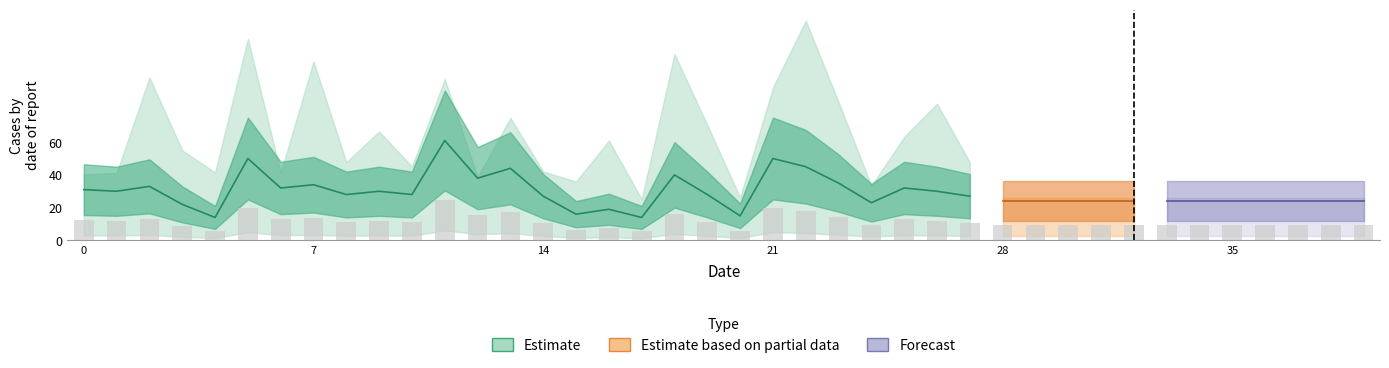

Reading left to right, extract all data points from this chart.

0=12.4	1=12.0	2=13.2	3=8.8	4=5.6	5=20.0	6=12.8	7=13.6	8=11.2	9=12.0	10=11.2	11=24.4	12=15.2	13=17.6	14=10.8	15=6.4	16=7.6	17=5.6	18=16.0	19=11.2	20=6.0	21=20.0	22=18.0	23=14.0	24=9.2	25=12.8	26=12.0	27=10.8	28=9.6	29=9.6	30=9.6	31=9.6	32=9.6	33=9.6	34=9.6	35=9.6	36=9.6	37=9.6	38=9.6	39=9.6